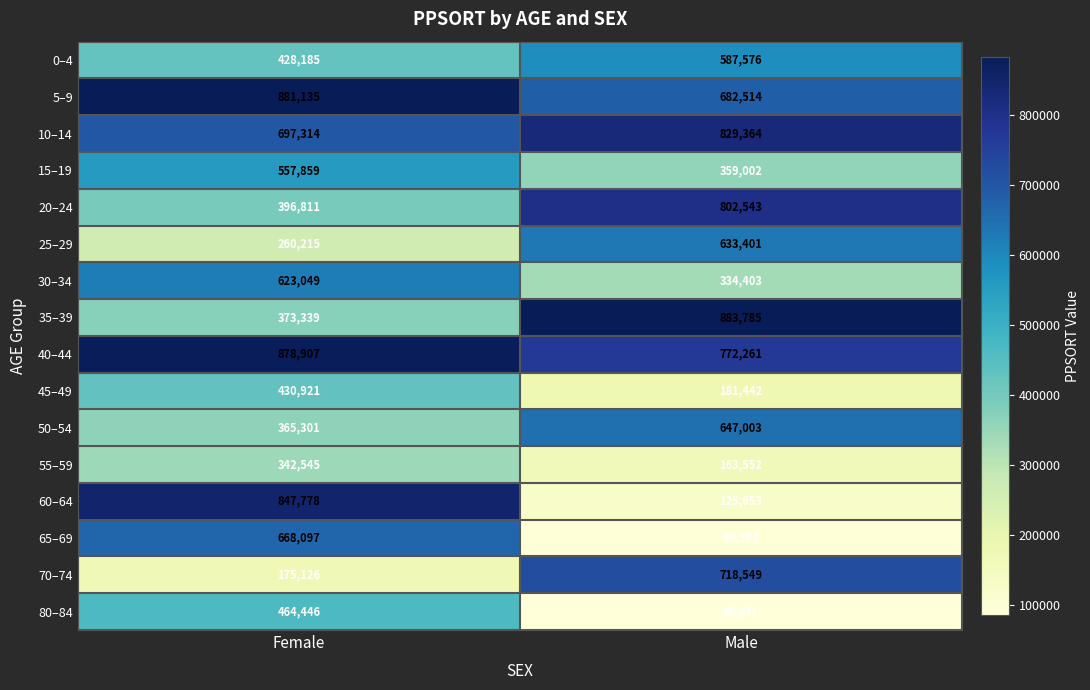

What is the sum of the 50–54 values at Female and Male?

1012304